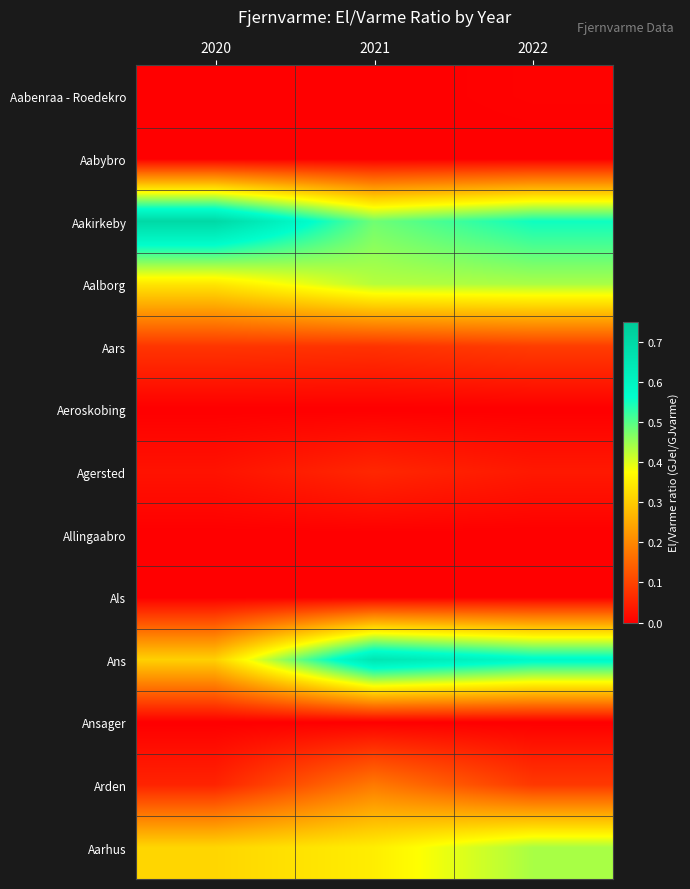

What is the spread (max minus min) of values at 2022?

0.6